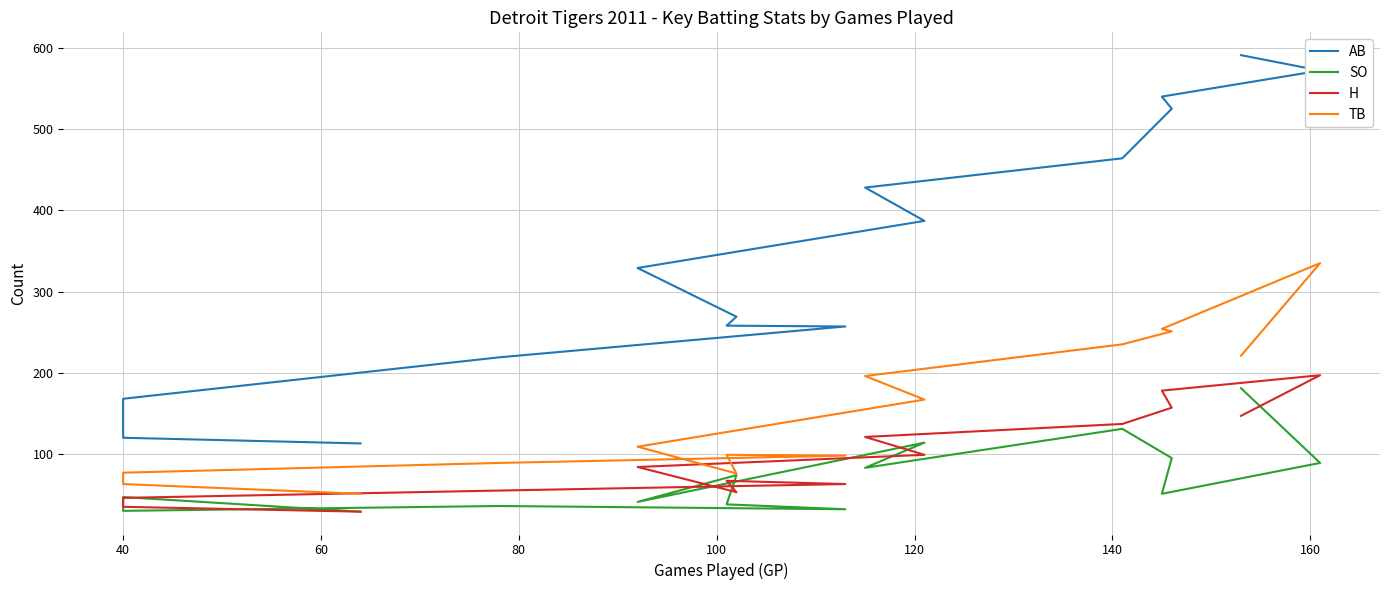

What is the value of the SO point at the 2nd from the left?

89